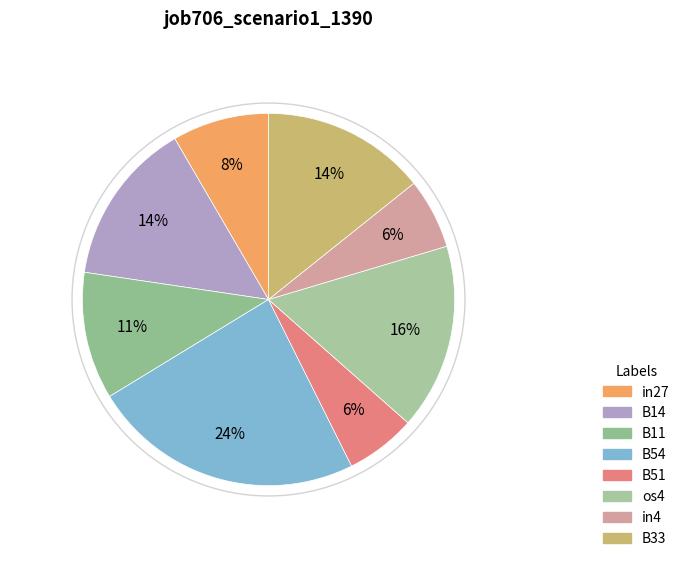

Rank the categories by value from highest to lowest.

B54, os4, B14, B33, B11, in27, B51, in4